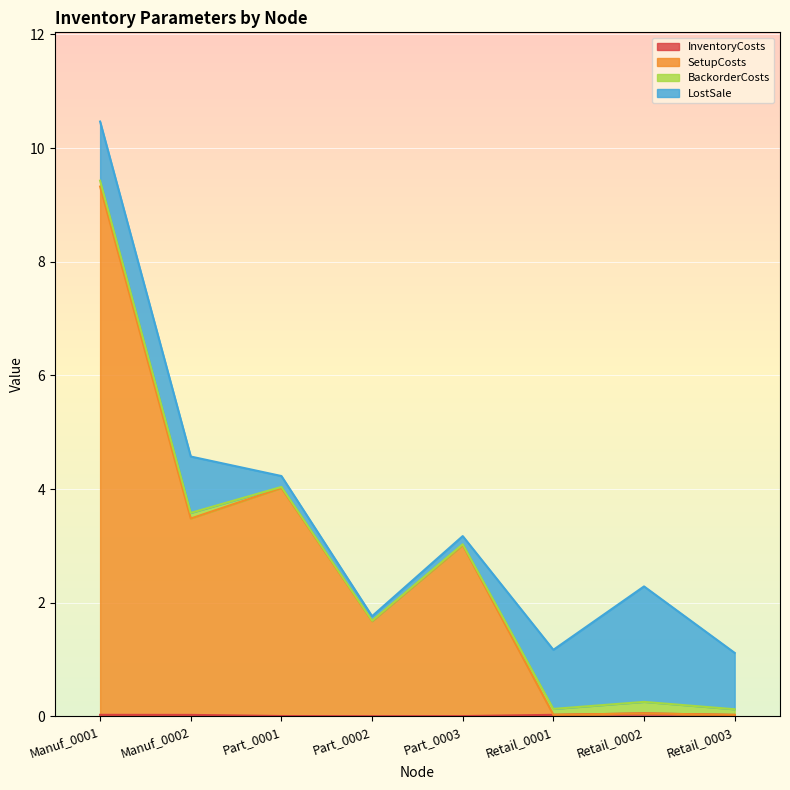

What is the label of the 6th point from the right?

Part_0001